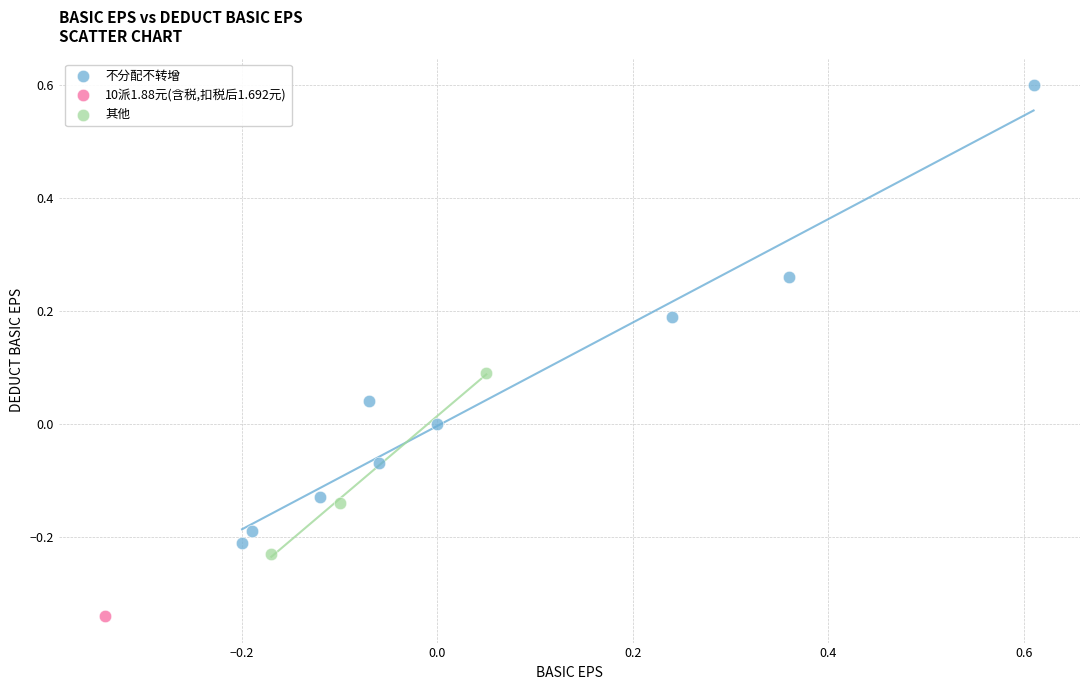

What are all the series names shown in the legend?

不分配不转增, 10派1.88元(含税,扣税后1.692元), 其他